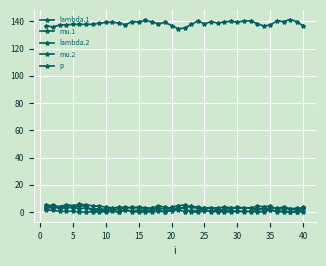

Reading left to right, extract all data points from this chart.

lambda.1: 3.6	4.2	2.5	3.2	3.4	2.5	3.1	2.4	2.3	2.1	2.4	1.9	3.1	3.5	3.2	2.5	2.9	3.1	2.2	3.5	4.9	5.1	3.7	2.7	2.8	3.1	3.2	3.7	3.3	2.8	3.2	3.0	2.3	1.8	3.2	2.9	3.7	2.6	2.7	3.2
mu.1: 1.5	1.4	0.5	0.5	0.7	0.0	0.1	0.1	0.2	0.1	0.5	0.0	1.7	0.3	0.1	0.1	0.2	0.7	0.2	2.4	2.8	2.7	0.0	0.1	0.9	0.7	1.3	1.0	1.1	0.6	0.3	0.4	0.4	0.2	1.6	0.8	0.8	0.1	0.4	2.2
lambda.2: 4.9	5.1	4.0	5.5	4.8	5.6	5.4	4.6	4.4	3.7	3.1	3.5	3.6	3.0	3.7	3.2	2.8	4.7	3.5	2.8	2.3	3.7	4.2	3.6	3.0	3.3	1.7	1.9	2.7	3.7	3.1	3.1	4.1	4.1	4.2	2.4	2.5	2.5	1.5	3.4
mu.2: 3.3	3.0	3.8	3.9	3.3	4.5	4.4	0.5	2.0	0.5	1.3	0.1	1.7	0.5	1.7	0.8	1.9	1.8	0.1	1.0	1.7	0.4	1.1	1.1	2.2	0.2	0.4	0.1	0.2	0.5	0.7	0.5	2.2	2.7	1.5	0.4	0.1	0.2	0.2	0.3
p: 136.8	135.8	137.3	137.5	137.7	137.8	137.7	137.8	138.5	139.1	139.3	138.7	137.5	139.9	139.5	140.6	139.6	138.2	139.2	136.9	134.6	135.0	137.7	140.3	138.1	139.8	138.7	139.6	140.0	139.4	140.3	140.4	138.3	136.6	137.3	140.3	139.8	141.3	139.8	136.6